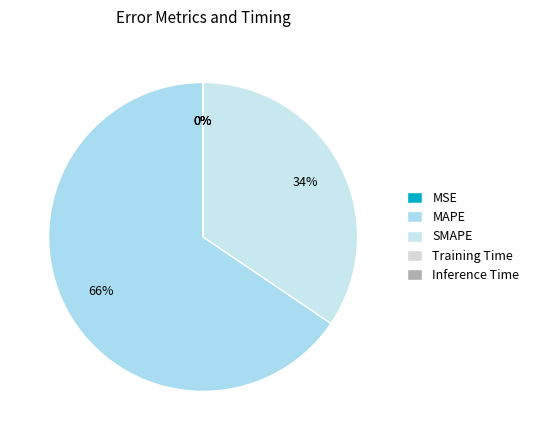

Do MSE and MAPE together represent more than half of the pie?

Yes